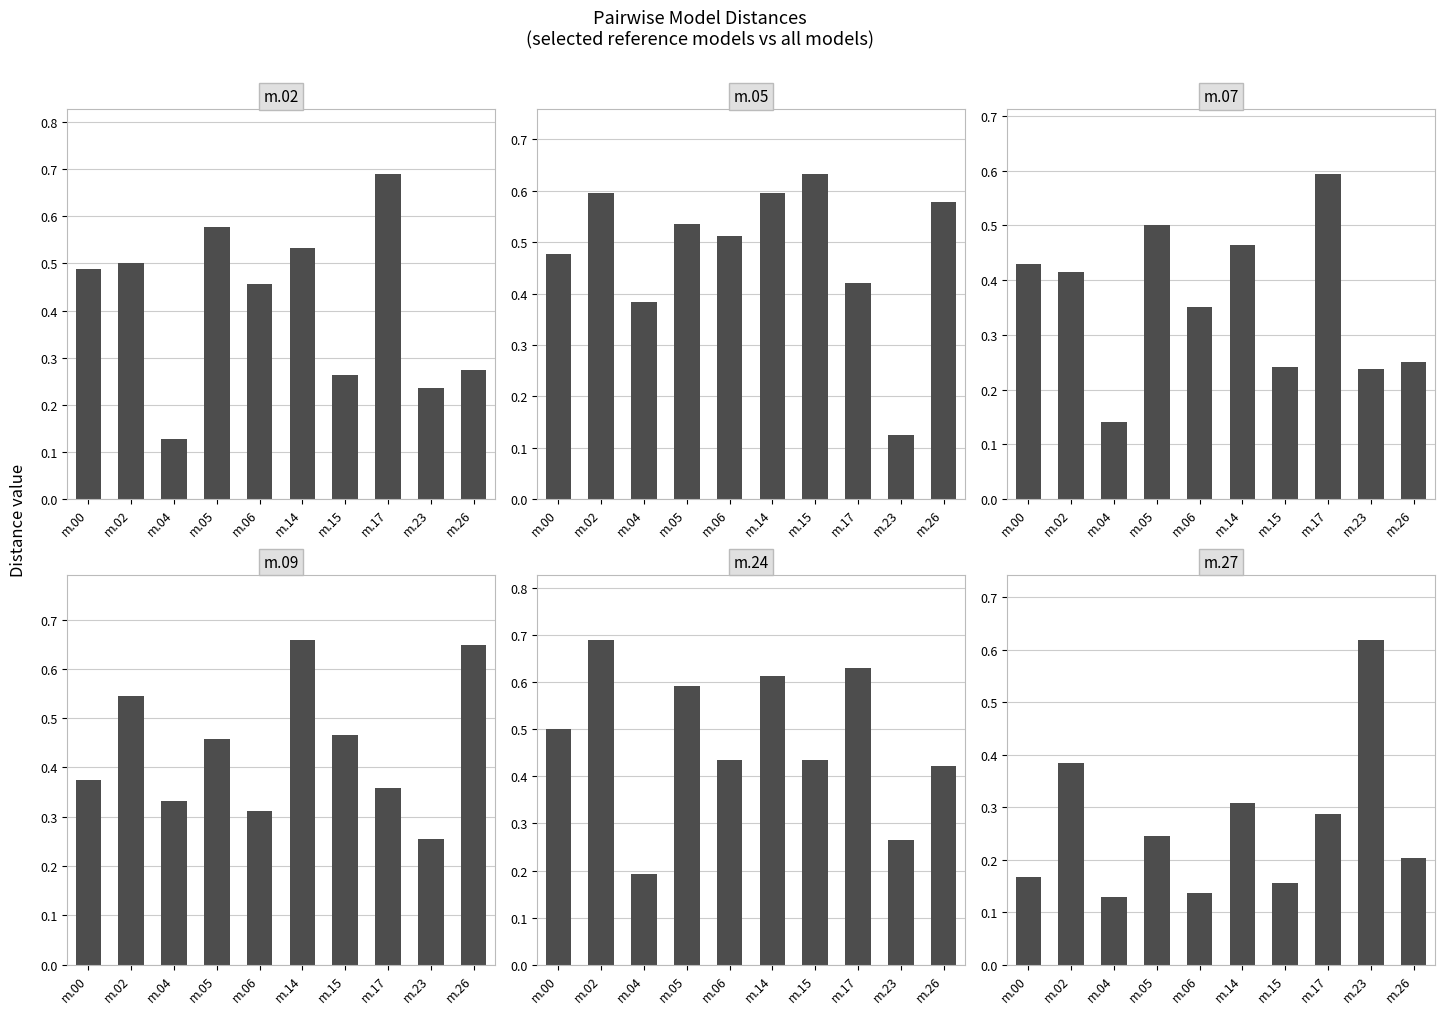

At m.14, list the series in order from largest to smallest.

model.000.09.pdb, model.000.24.pdb, model.000.05.pdb, model.000.02.pdb, model.000.07.pdb, model.000.27.pdb